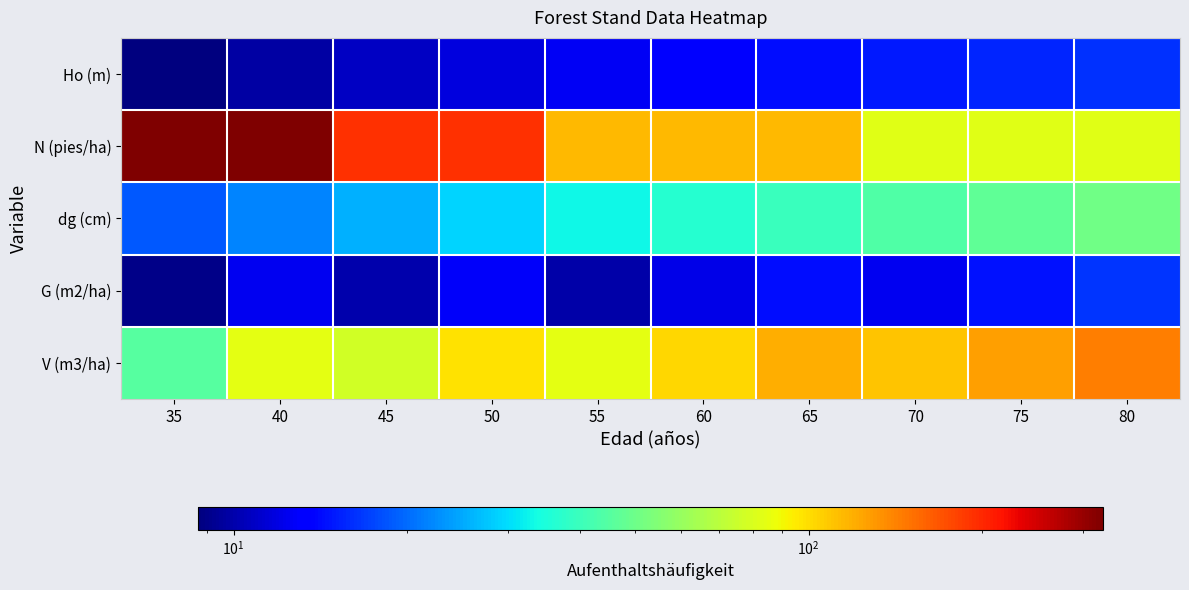

Rank the series by their maximum value, from lowest to highest.

Ho (m), G (m2/ha), dg (cm), V (m3/ha), N (pies/ha)